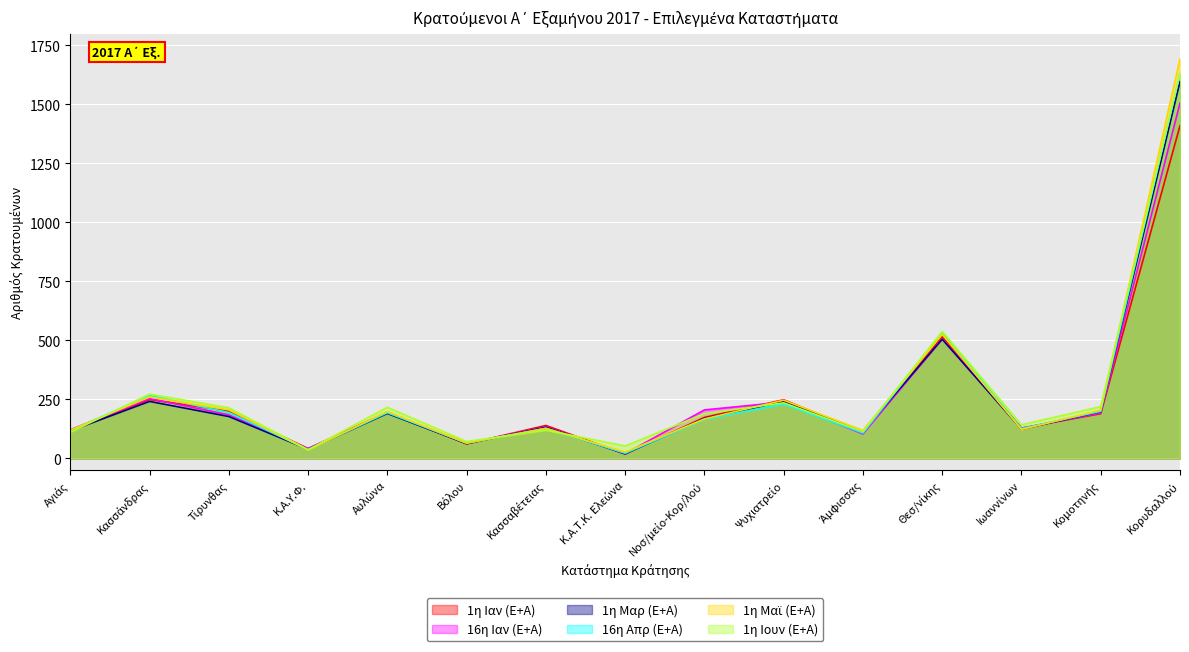

How many lines are shown in the chart?

6